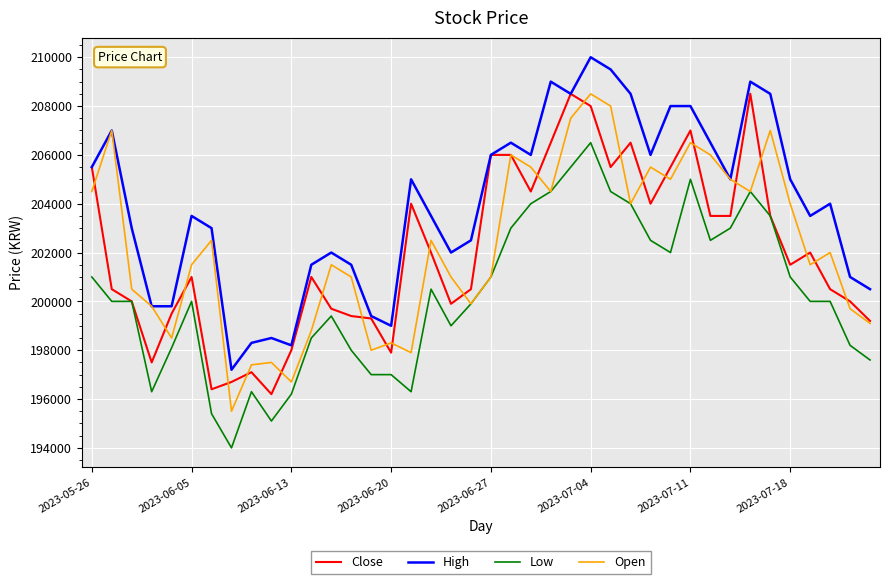

Which series has the largest total across all categories?

High